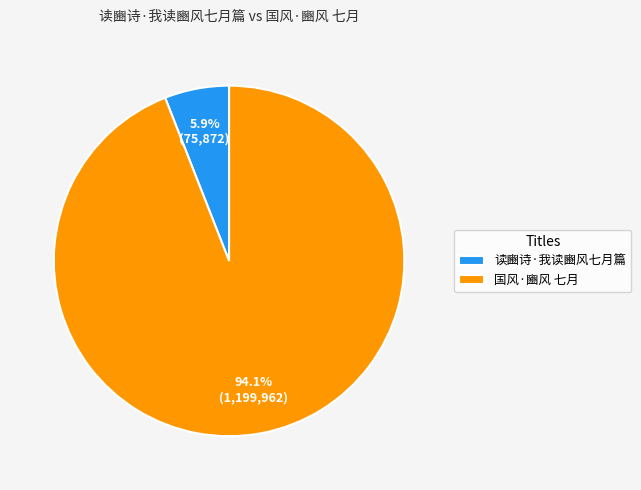

How many slices are in this pie chart?

2